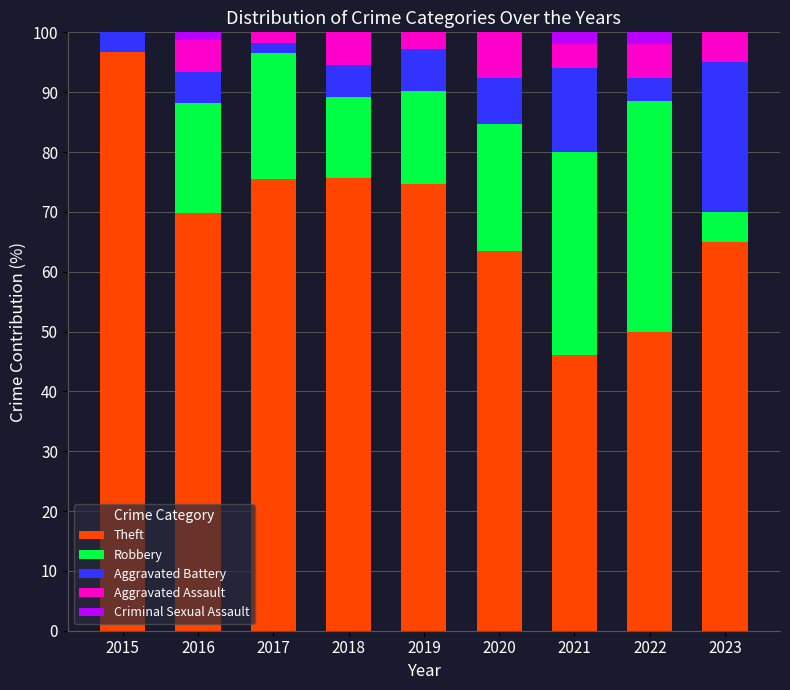

What value does the Theft series have at 2019?

74.6